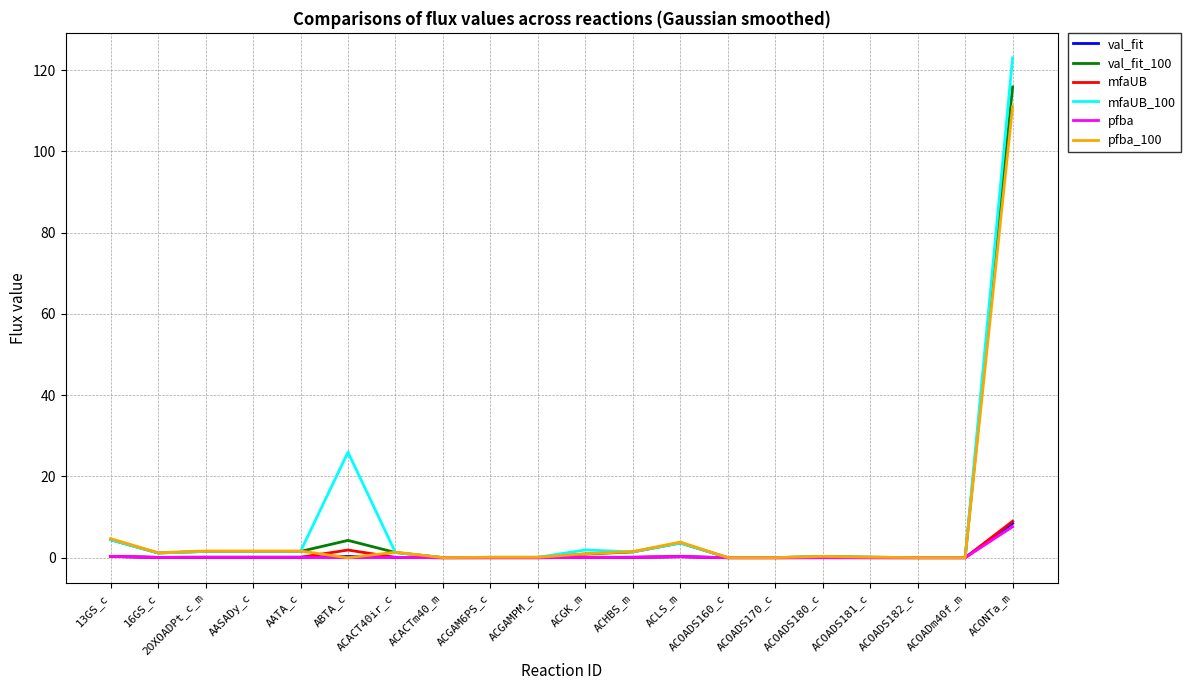

In val_fit, how many points are higher than both neighbors (excluding endpoints)?

5